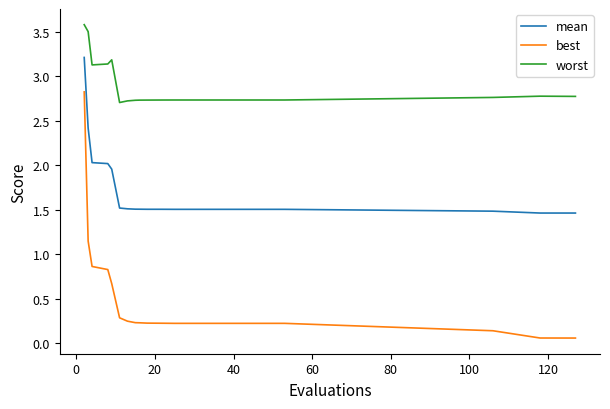

What is the greatest value displayed?

3.6